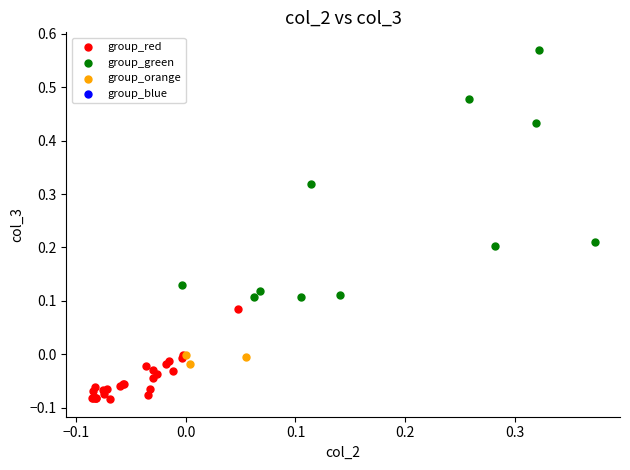

Which series contains the lowest Y value?

group_red